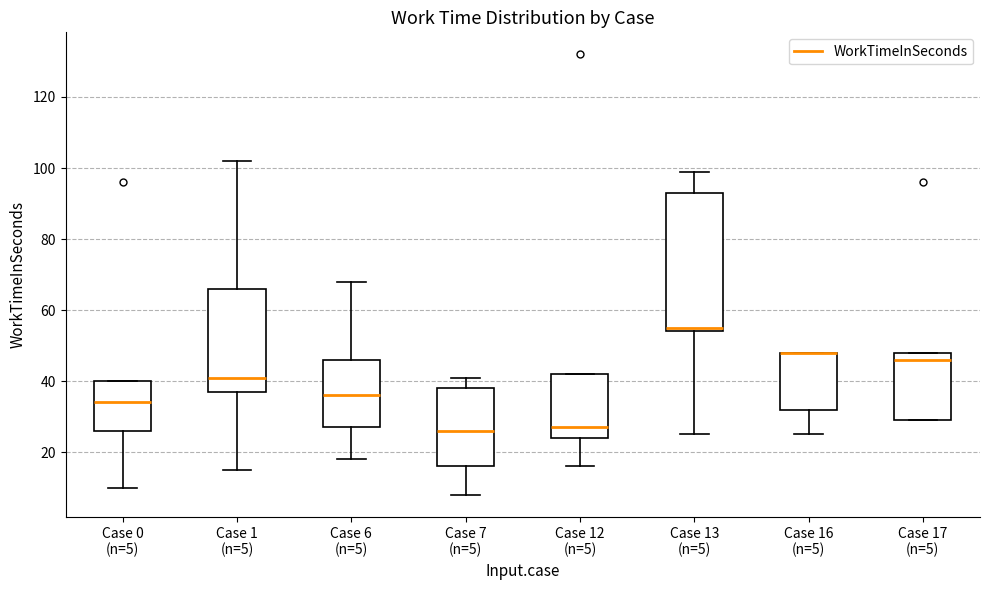

Reading left to right, transcribe this box plot: for each box, give where its median line is, the range the box spans, and where its two whiskers end, as read against the y-axis. The values are not printed on the chart, so give them approximately, as read against the axis.

Case 0 (n=5): median 34, box 26 to 40, whiskers 10 to 40
Case 1 (n=5): median 42, box 38 to 66, whiskers 16 to 102
Case 6 (n=5): median 36, box 28 to 46, whiskers 18 to 68
Case 7 (n=5): median 26, box 16 to 38, whiskers 8 to 42
Case 12 (n=5): median 28, box 24 to 42, whiskers 16 to 42
Case 13 (n=5): median 56, box 54 to 94, whiskers 26 to 100
Case 16 (n=5): median 48 (drawn on the box's upper edge), box 32 to 48, whiskers 26 to 48
Case 17 (n=5): median 46, box 30 to 48, whiskers 30 to 48